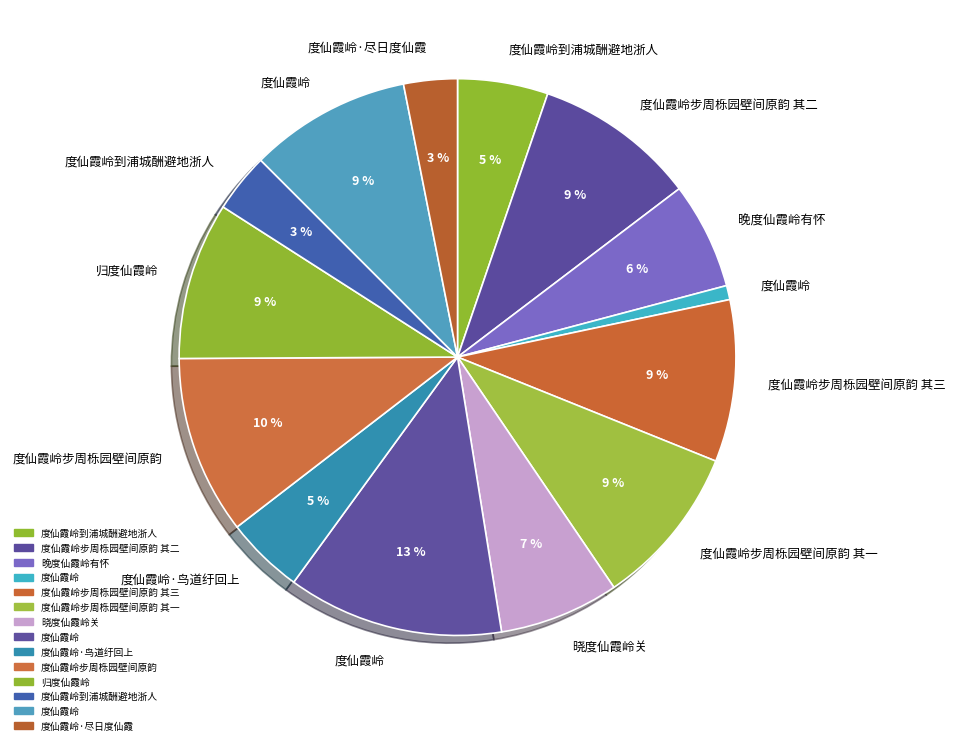

How many segments does this pie chart have?

14